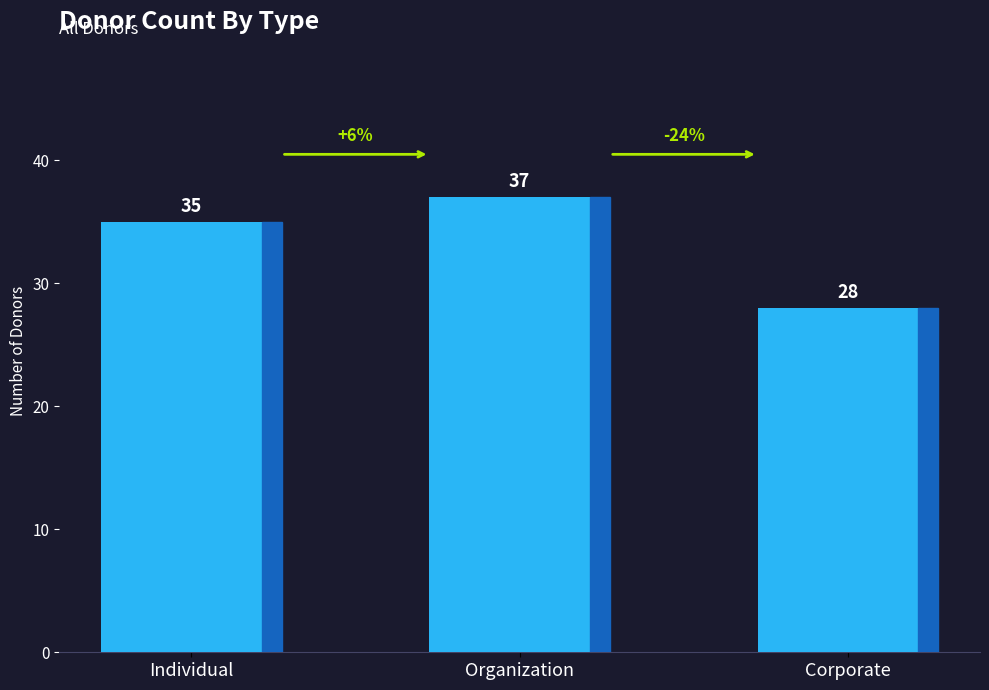

The value at Organization is 37. True or false?

True